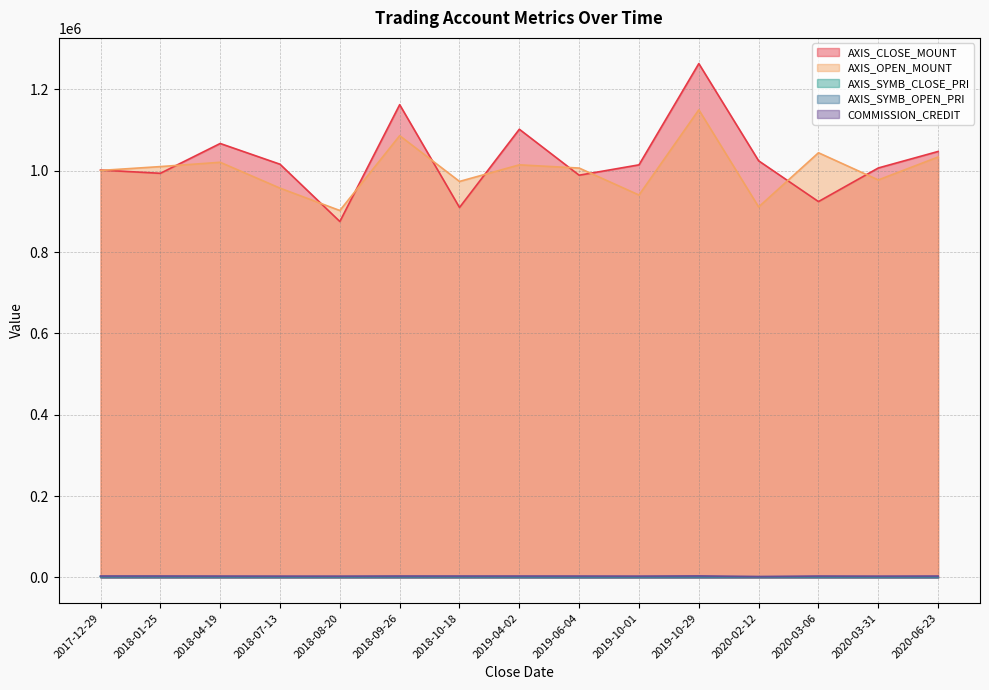

Is it true that AXIS_CLOSE_MOUNT equals 243547 at 2019-04-02?

False